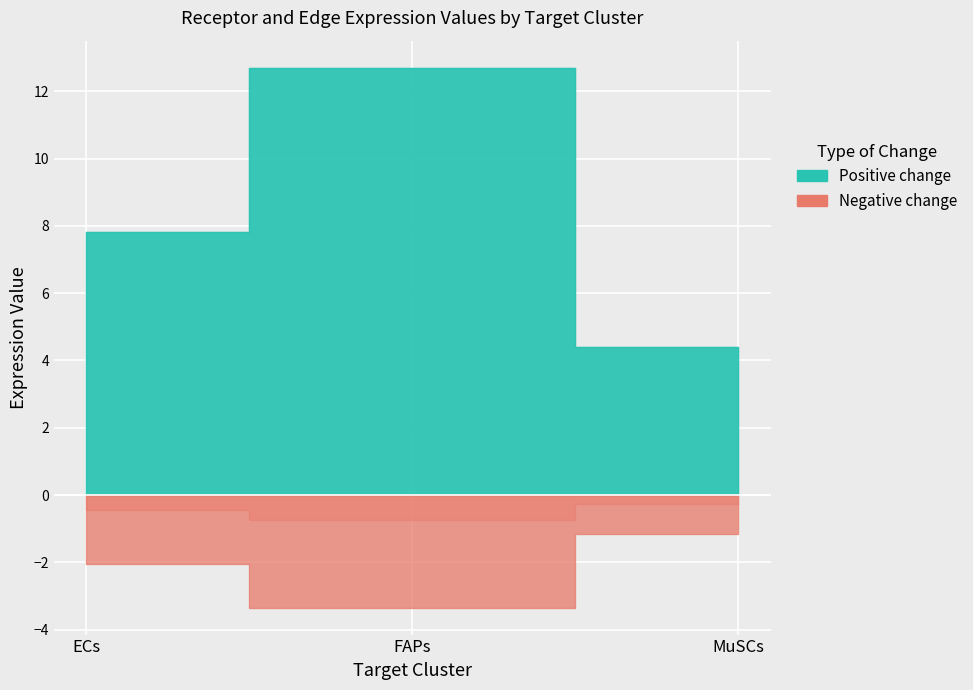

At which category is the sum across all series the highest?

FAPs